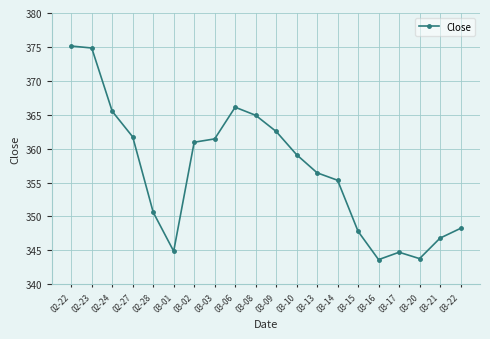

True or false: there are more than 0 points higher than both neighbors.

True